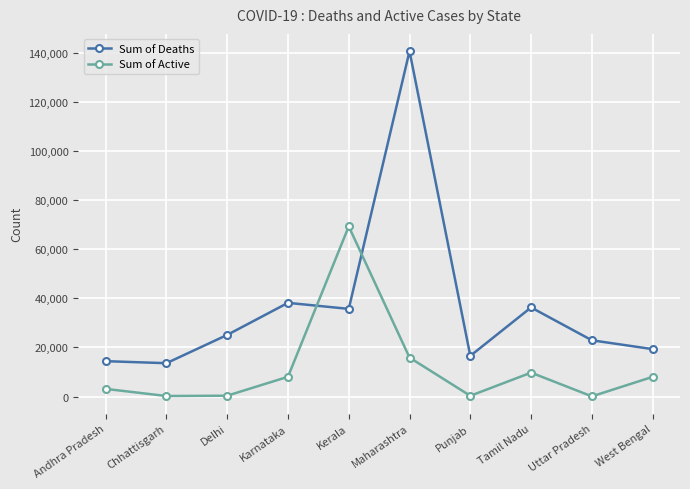

The Sum of Deaths series shows 56352 at Tamil Nadu. True or false?

False